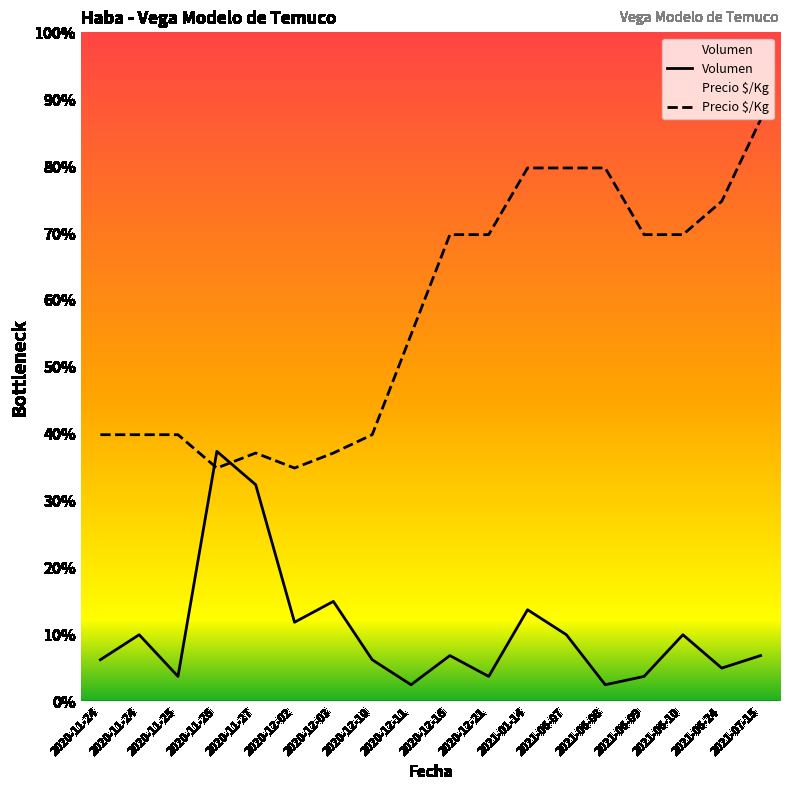

True or false: Volumen and Precio $/Kg intersect in this chart.

True